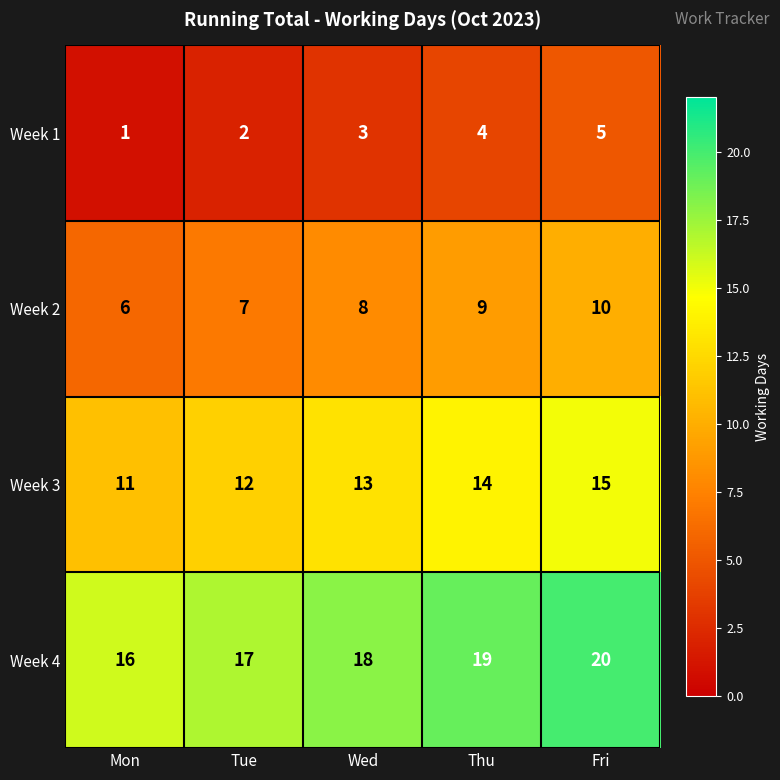

True or false: Week 3 has a value of 13 at Wed.

True